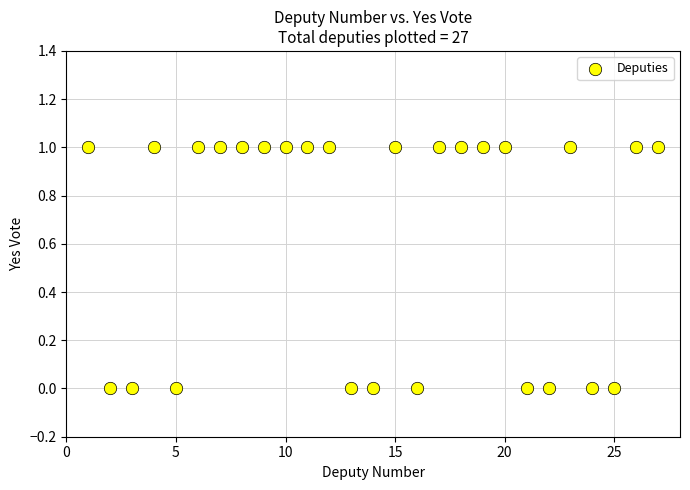

What is the range of X values (max minus min)?

26